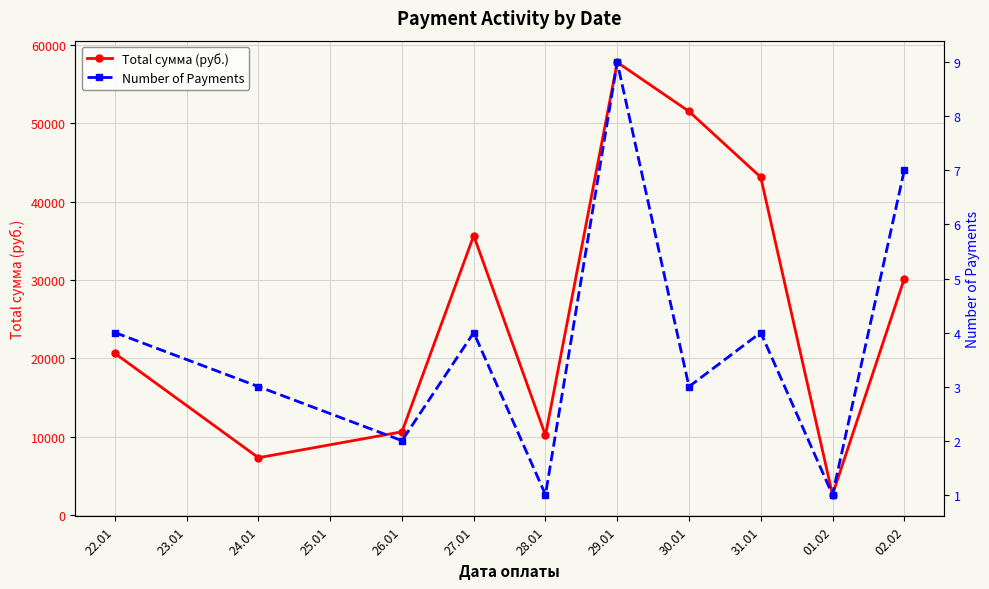

What is the highest value of the Total сумма (руб.) series?

57779.4